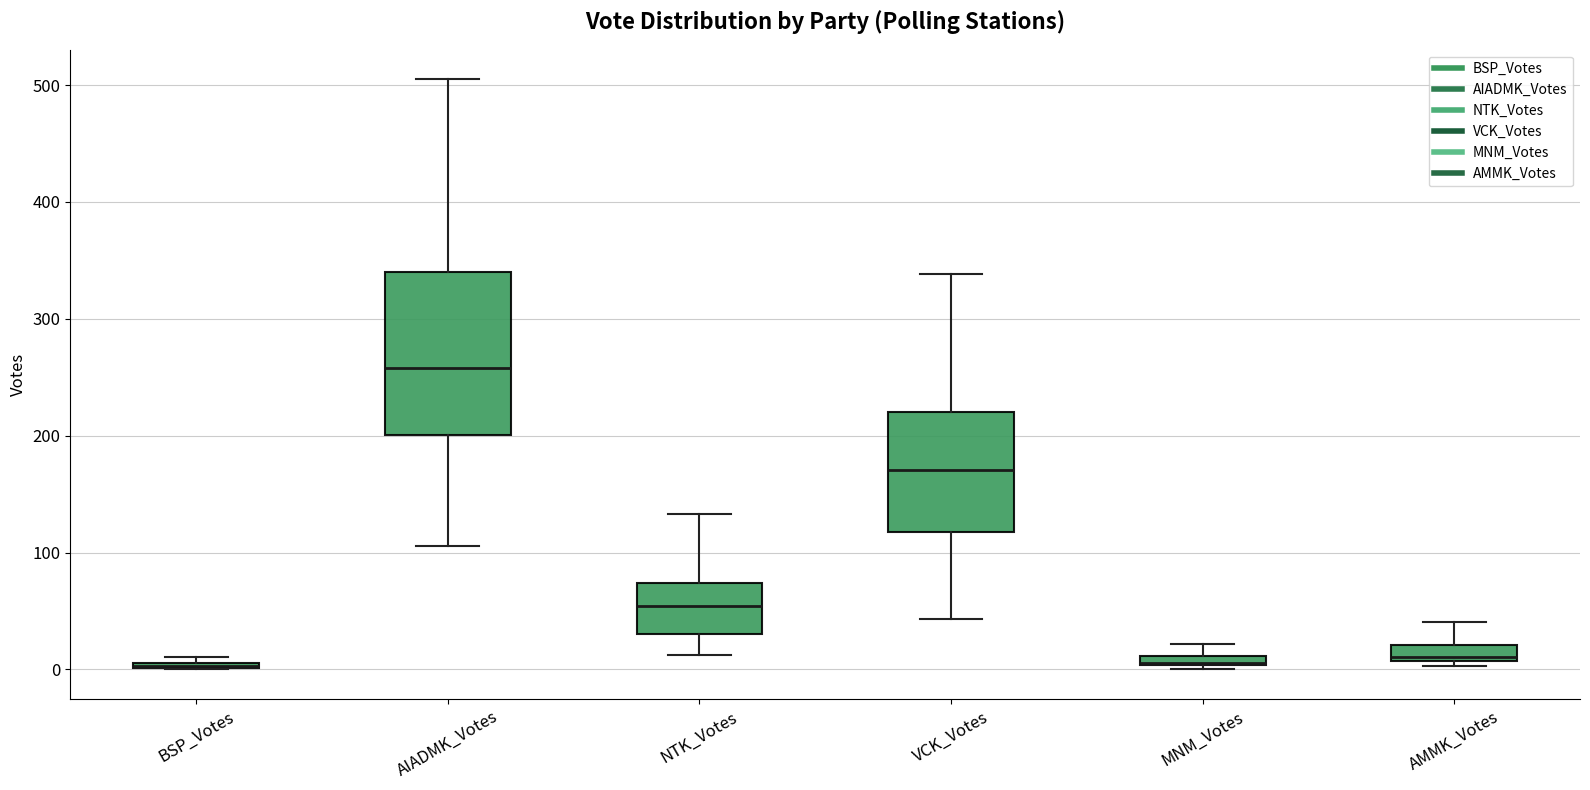

Where does the upper whisker of the box for MNM_Votes end on the y-axis? The values are not printed on the chart, so give them approximately, as read against the axis.

20